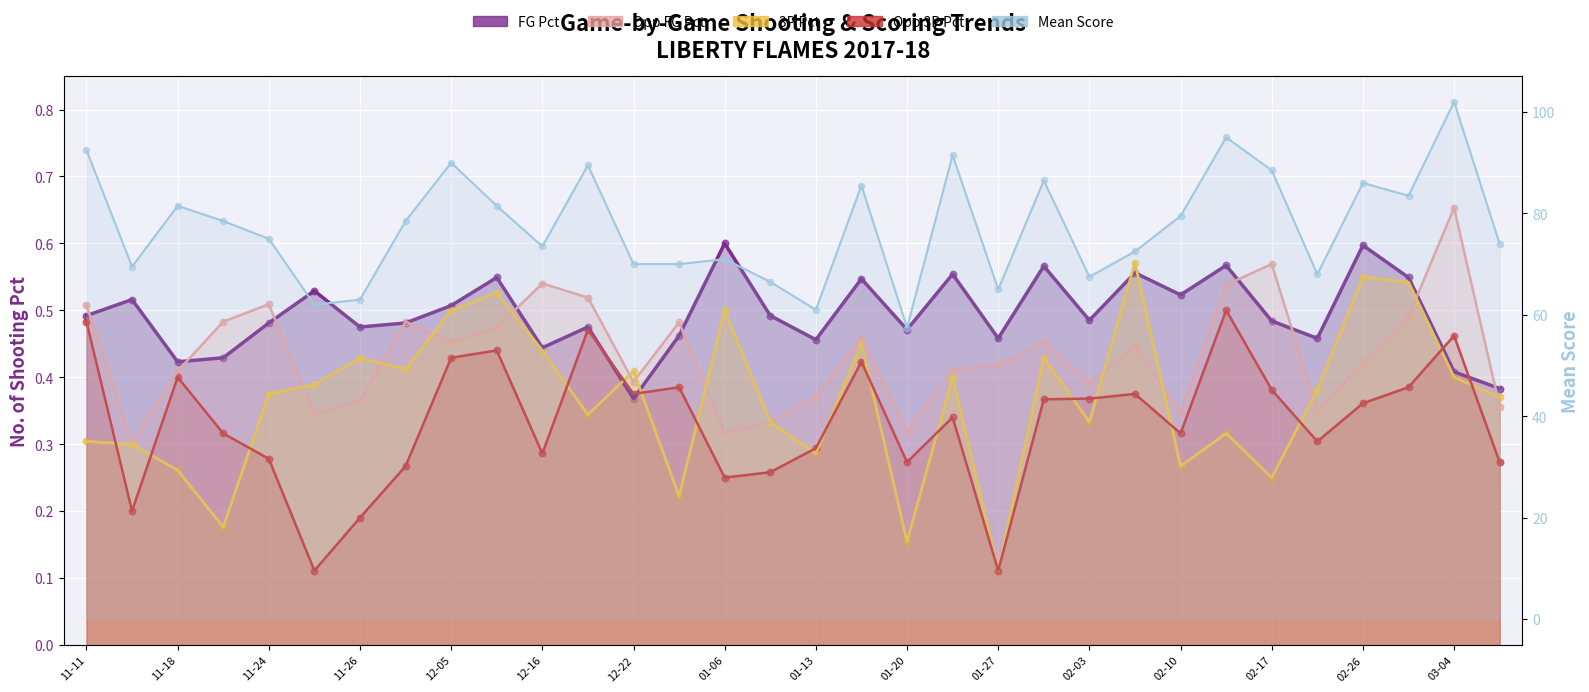

Which series contains the highest Y value?

Mean_Score